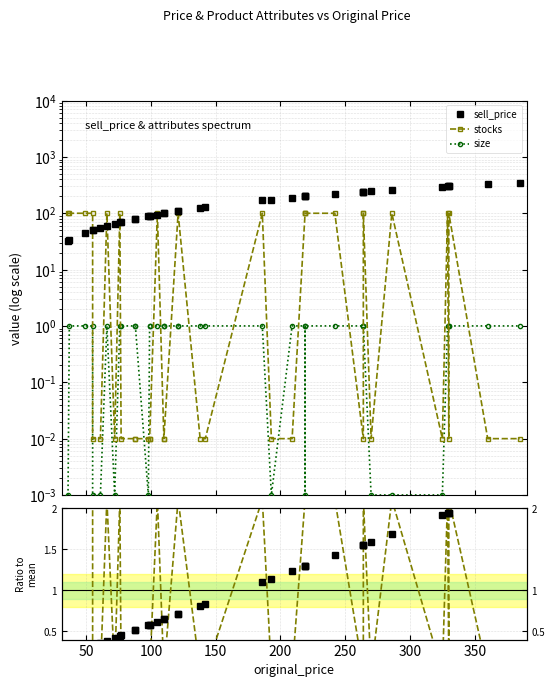

Is the value of stocks at 35 greater than the value of size at 300?

Yes